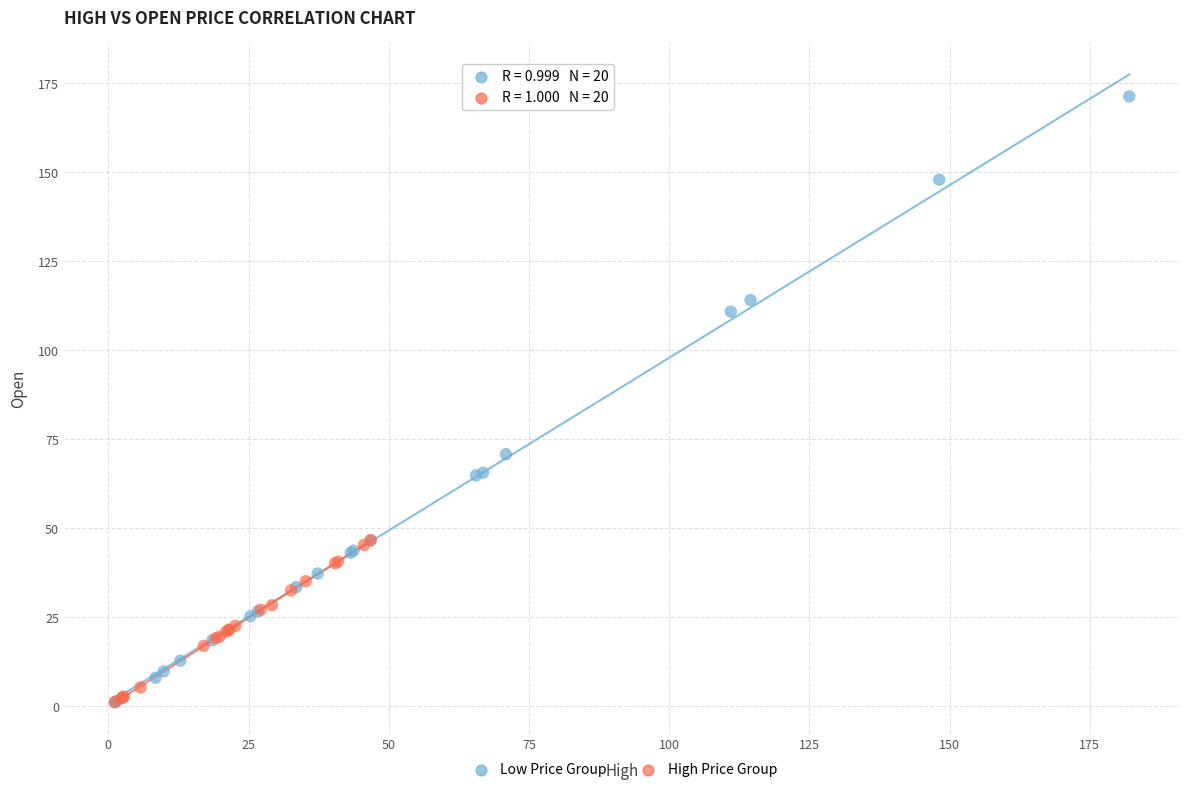

Which series reaches the maximum Y coordinate?

Low Price Group